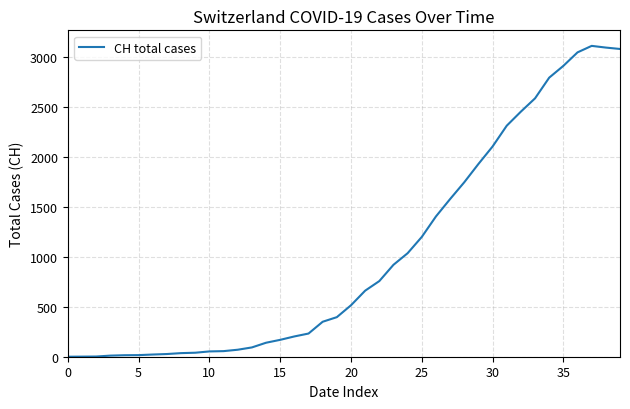

What is the difference between the maximum and minimum values?

3111